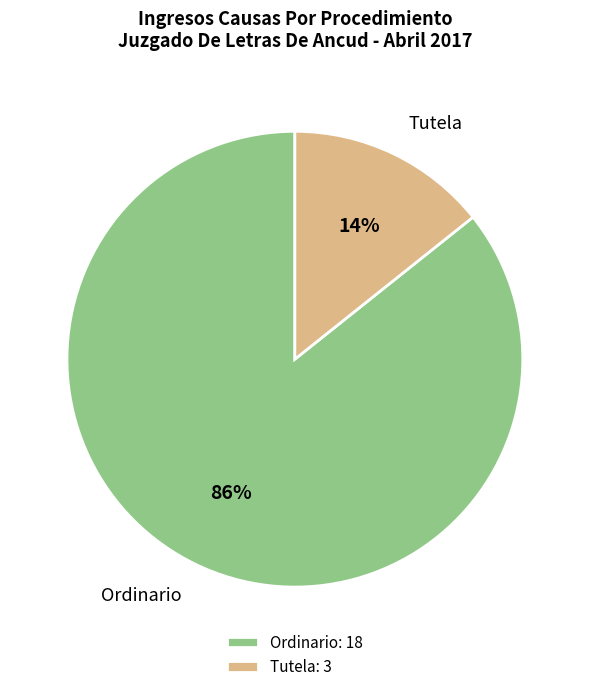

How many segments does this pie chart have?

2